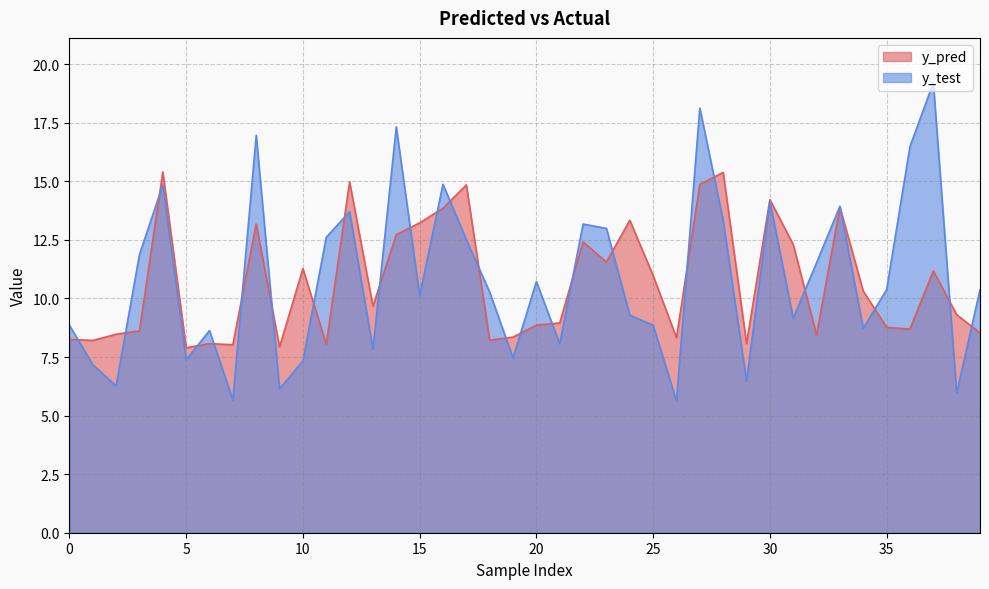

Reading left to right, list all the values displayed in this chart.

y_pred: 0=8.3	1=8.2	2=8.5	3=8.6	4=15.4	5=7.9	6=8.1	7=8.0	8=13.2	9=7.9	10=11.3	11=8.0	12=15.0	13=9.7	14=12.7	15=13.2	16=13.9	17=14.8	18=8.2	19=8.4	20=8.9	21=9.0	22=12.4	23=11.6	24=13.3	25=11.0	26=8.3	27=14.9	28=15.4	29=8.1	30=14.2	31=12.3	32=8.4	33=13.9	34=10.3	35=8.8	36=8.7	37=11.2	38=9.3	39=8.5
y_test: 0=8.9	1=7.2	2=6.3	3=11.9	4=14.8	5=7.4	6=8.6	7=5.7	8=17.0	9=6.1	10=7.3	11=12.6	12=13.7	13=7.8	14=17.3	15=10.1	16=14.9	17=12.5	18=10.3	19=7.5	20=10.7	21=8.1	22=13.2	23=13.0	24=9.3	25=8.9	26=5.6	27=18.1	28=13.3	29=6.5	30=14.1	31=9.2	32=11.5	33=13.9	34=8.7	35=10.4	36=16.5	37=19.2	38=6.0	39=10.4